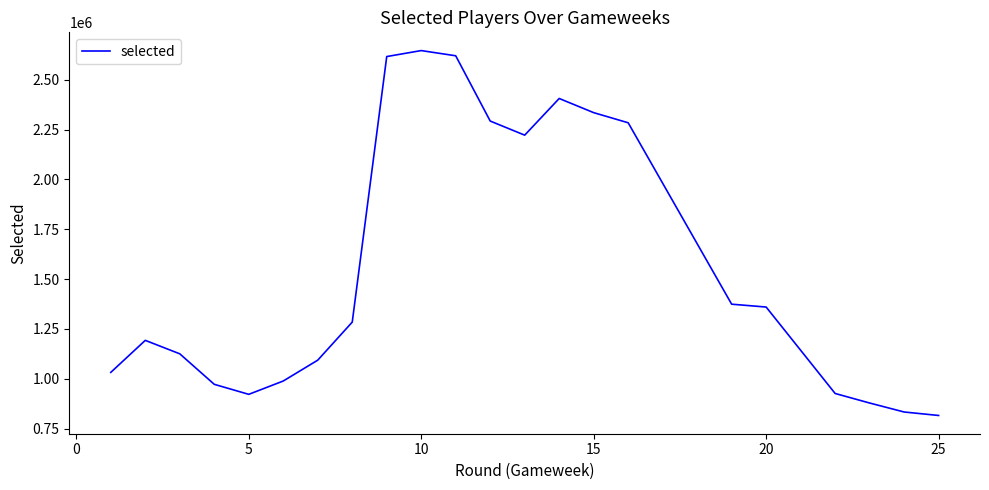

Does the chart display data point markers on the line(s)?

No